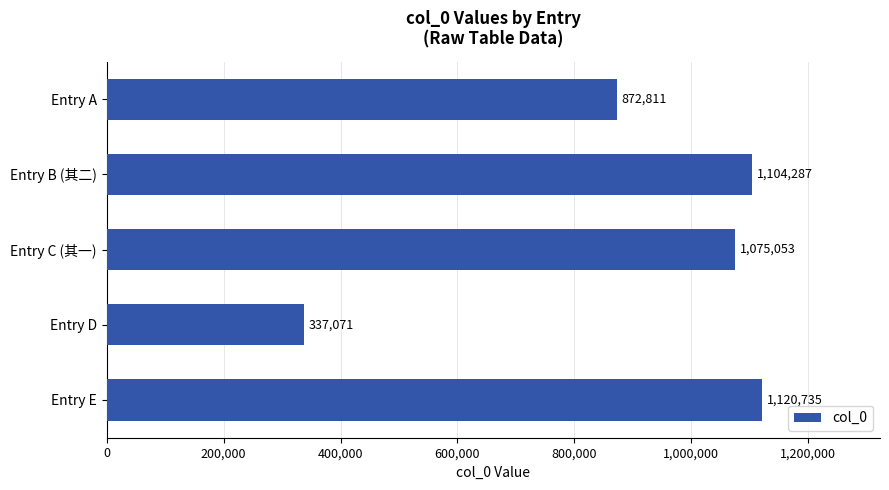

The value at Entry D is 481100. True or false?

False